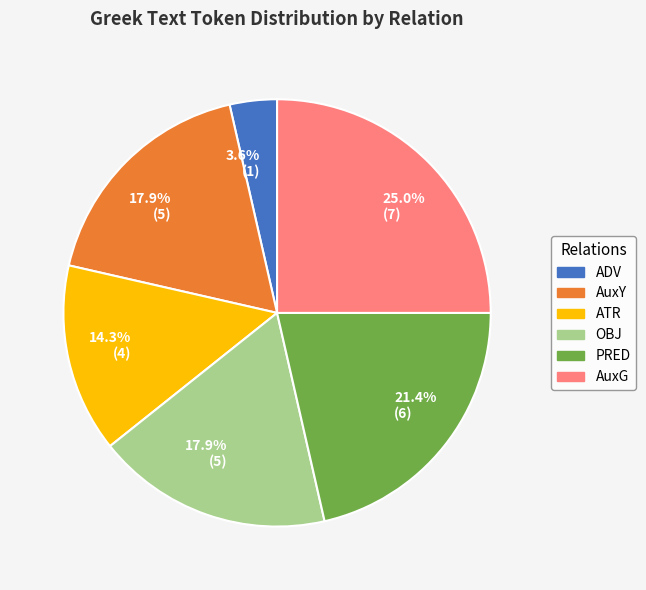

Is there a majority slice in this chart?

No